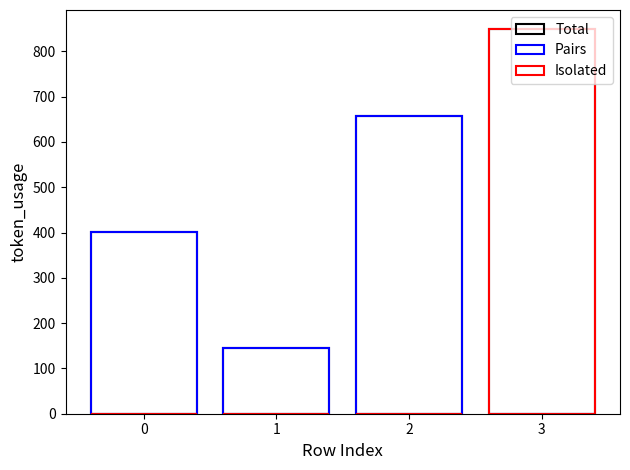

List the series in order of their overall mean, lowest first.

Isolated, Pairs, Total